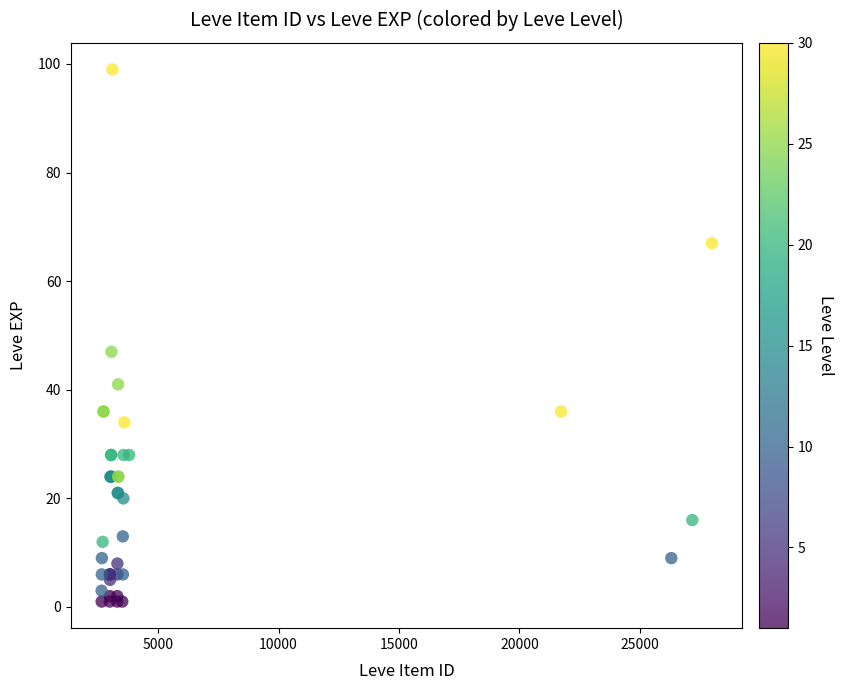

What Y value in the scatter plot is closest to 50?

47